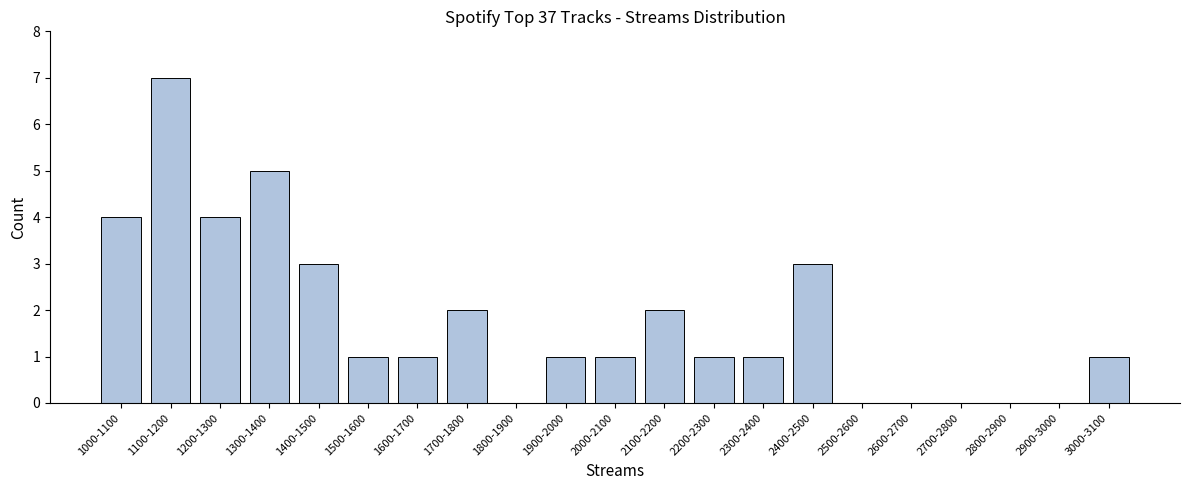

Reading right to left, list all the values displayed in this chart.

3000-3100=1	2900-3000=0	2800-2900=0	2700-2800=0	2600-2700=0	2500-2600=0	2400-2500=3	2300-2400=1	2200-2300=1	2100-2200=2	2000-2100=1	1900-2000=1	1800-1900=0	1700-1800=2	1600-1700=1	1500-1600=1	1400-1500=3	1300-1400=5	1200-1300=4	1100-1200=7	1000-1100=4